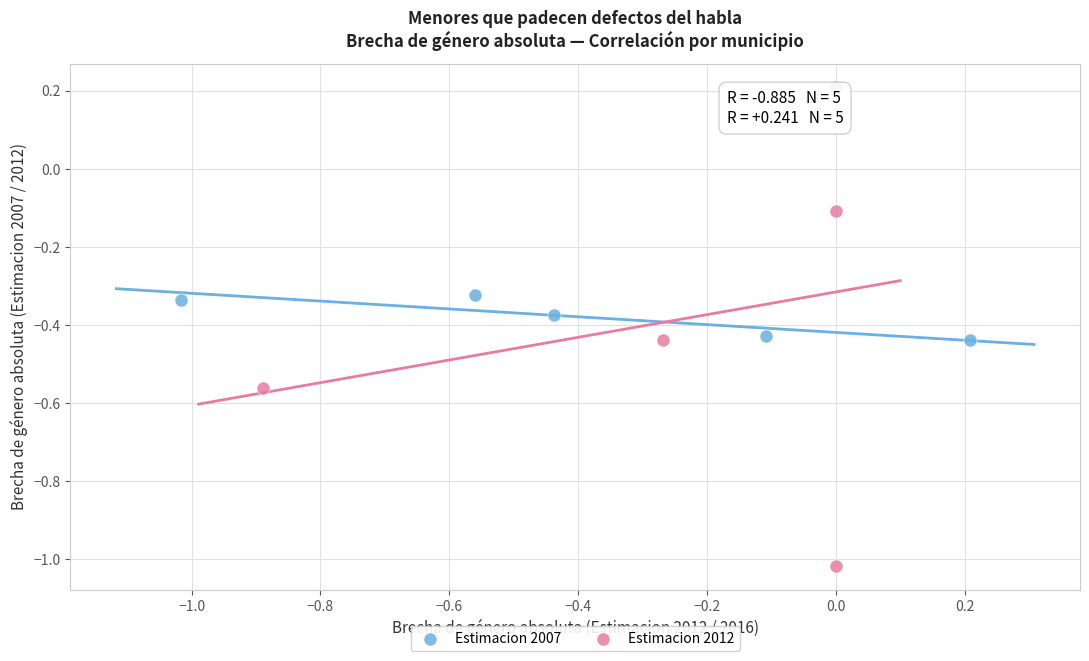

Which series has the largest Y range (max minus min)?

Estimacion 2012